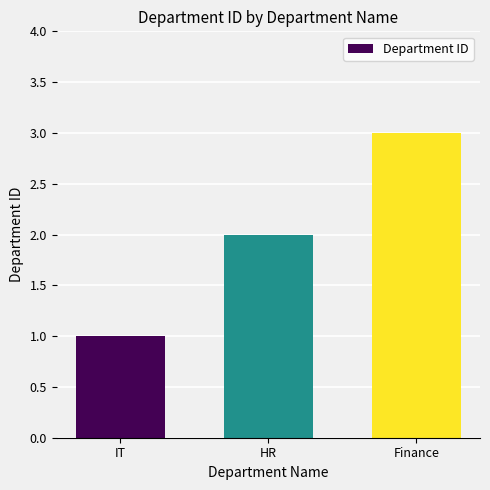

Reading right to left, transcribe all the data shown in this chart.

3	2	1